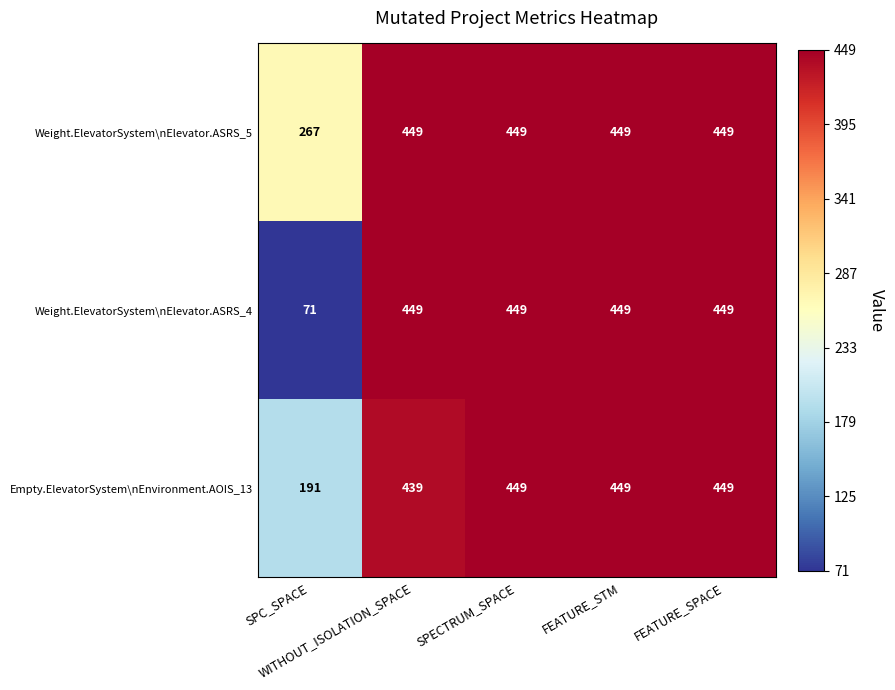

Rank the series by their average value, from lowest to highest.

Weight.ElevatorSystem\nElevator.ASRS_4, Empty.ElevatorSystem\nEnvironment.AOIS_13, Weight.ElevatorSystem\nElevator.ASRS_5